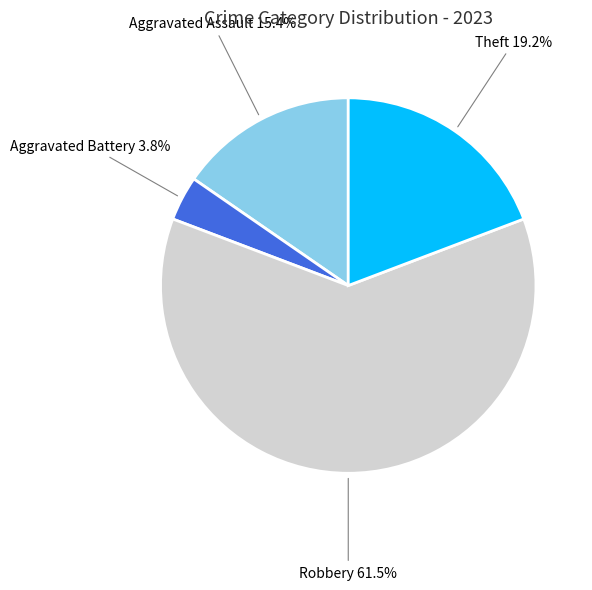

What is the majority slice?

Robbery